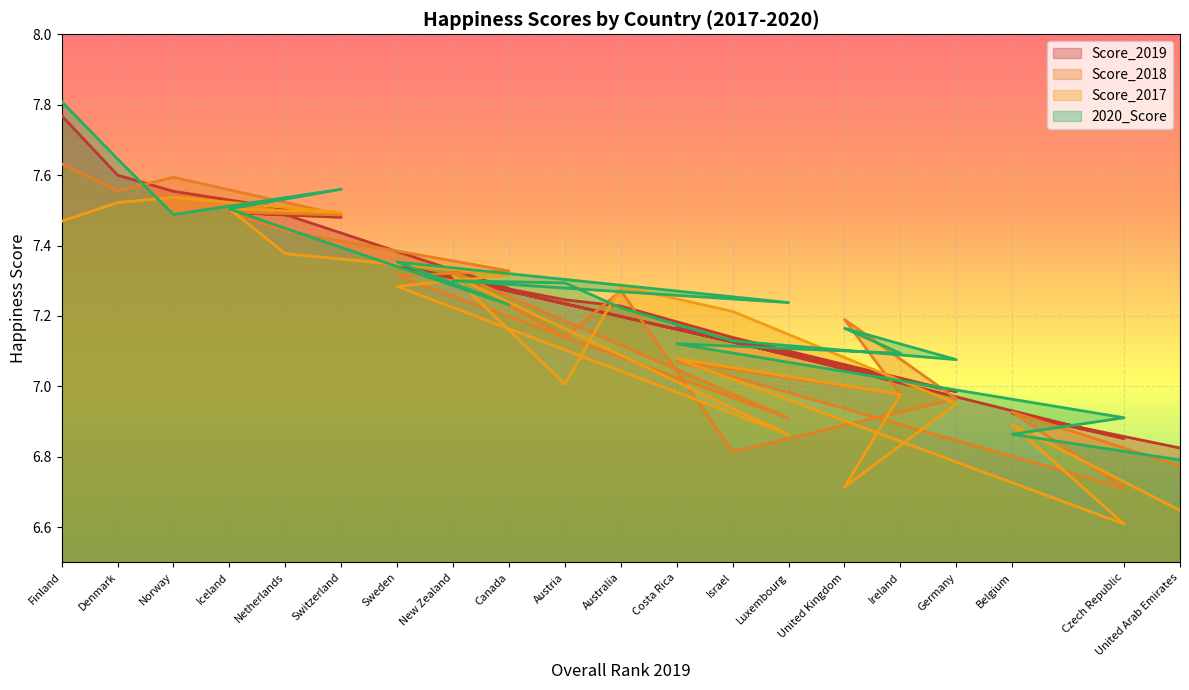

What is the total value across all series at Norway?

30.2